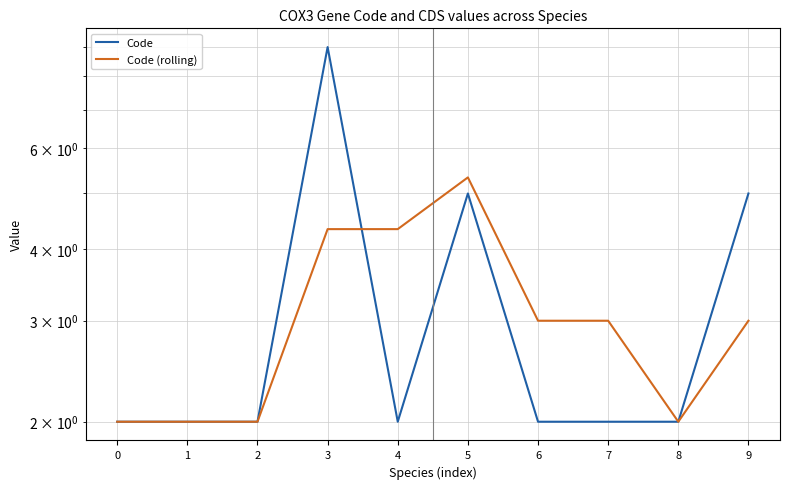

The value of Code at 6 is 2.0. True or false?

True